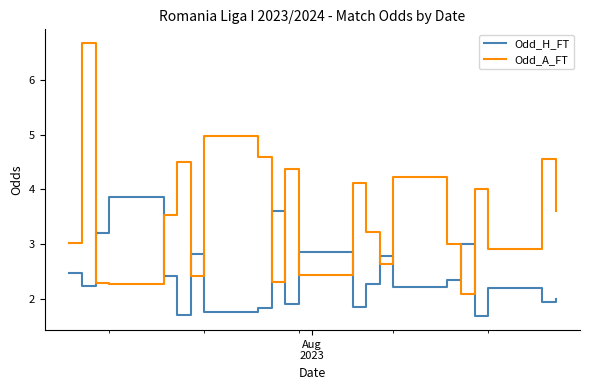

Which series has the largest total across all categories?

Odd_A_FT